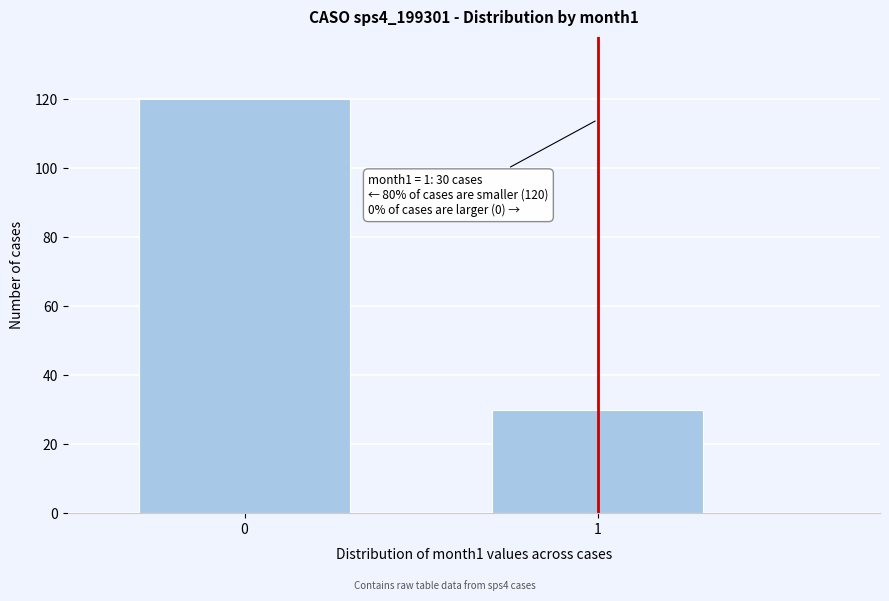

Reading left to right, transcribe all the data shown in this chart.

0=120	1=30